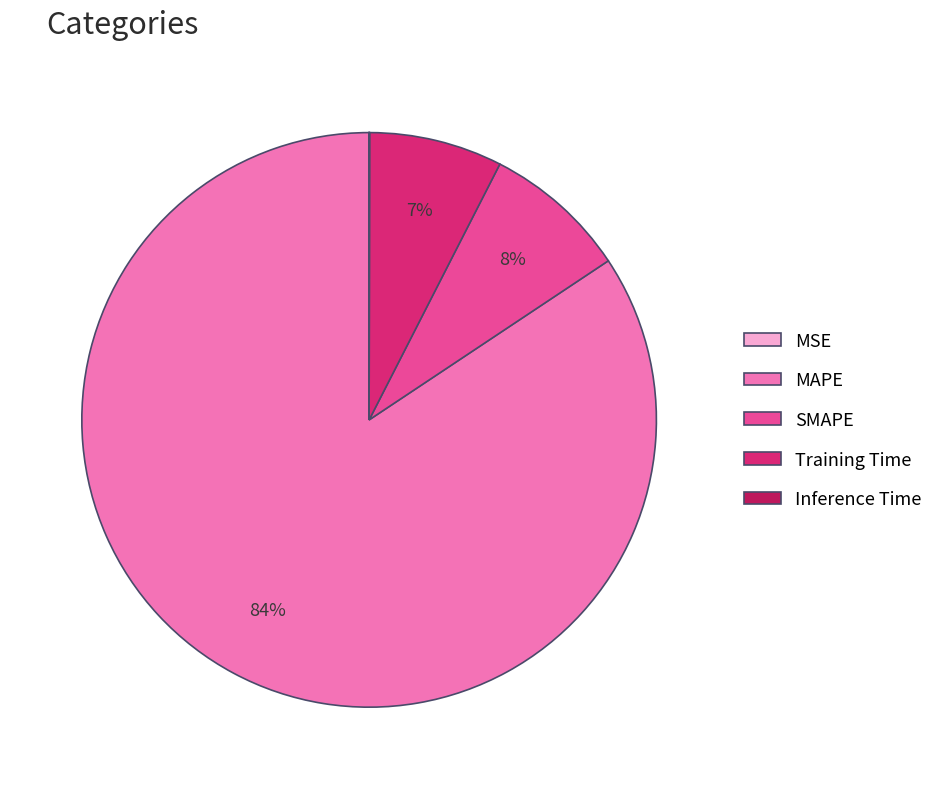

To the nearest percent, what portion does SMAPE represent?

8%